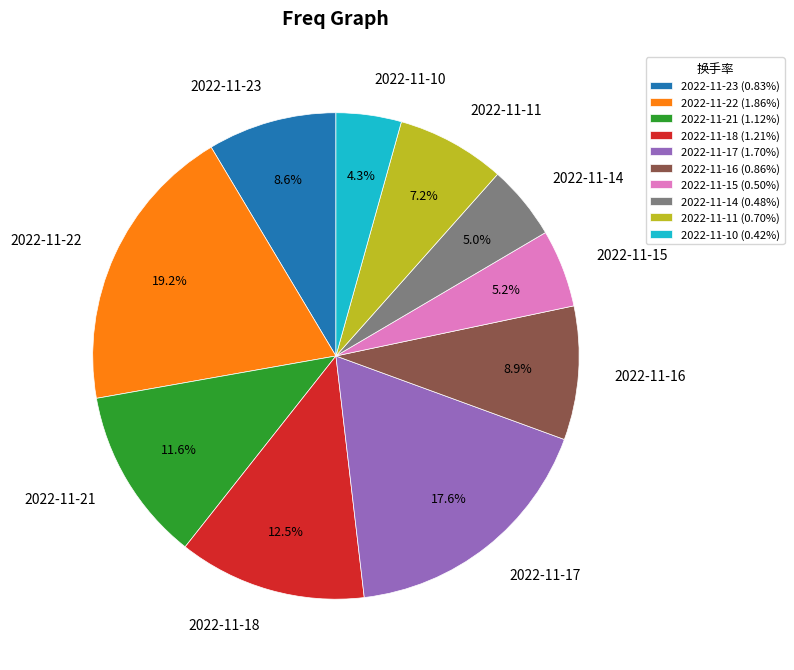

Count the number of slices in the pie.

10